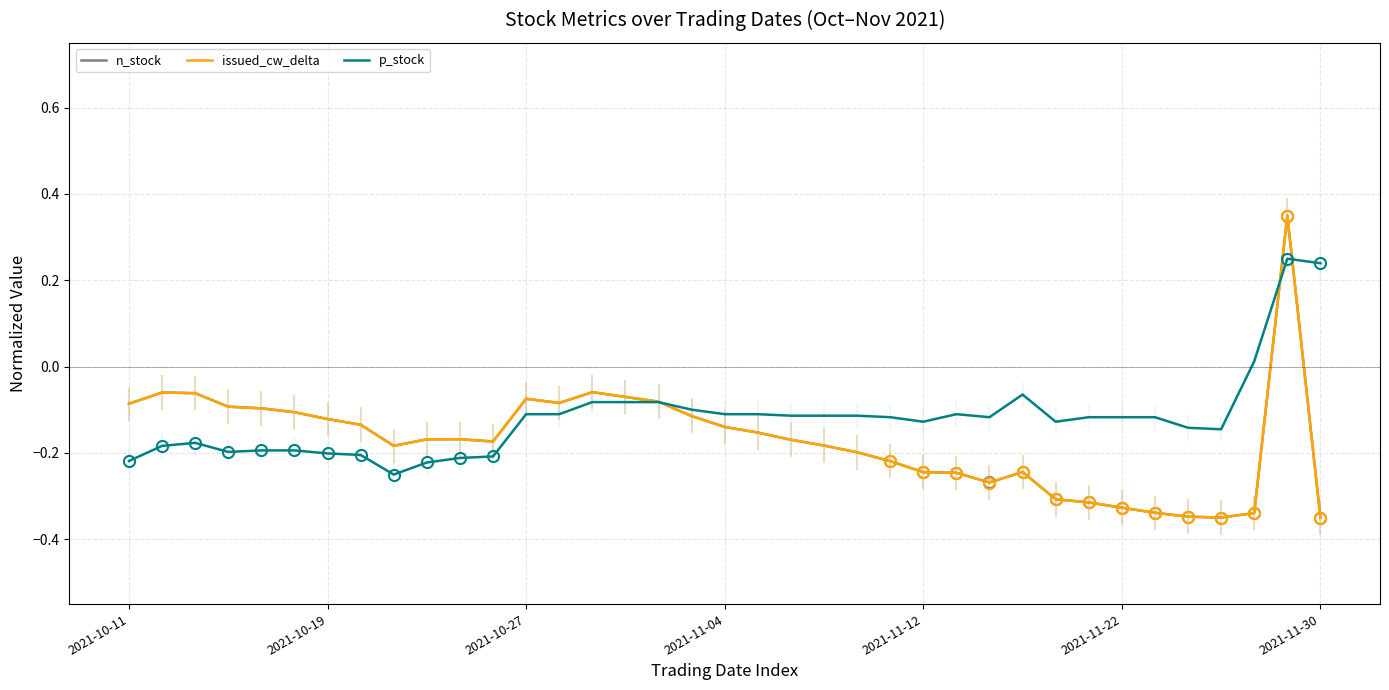

What is the approximate value of issued_cw_delta at 35?

0.3